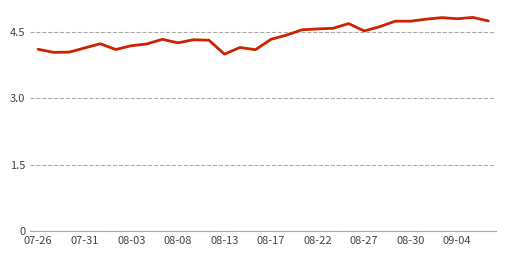

True or false: there are more than 0 points higher than both neighbors.

True